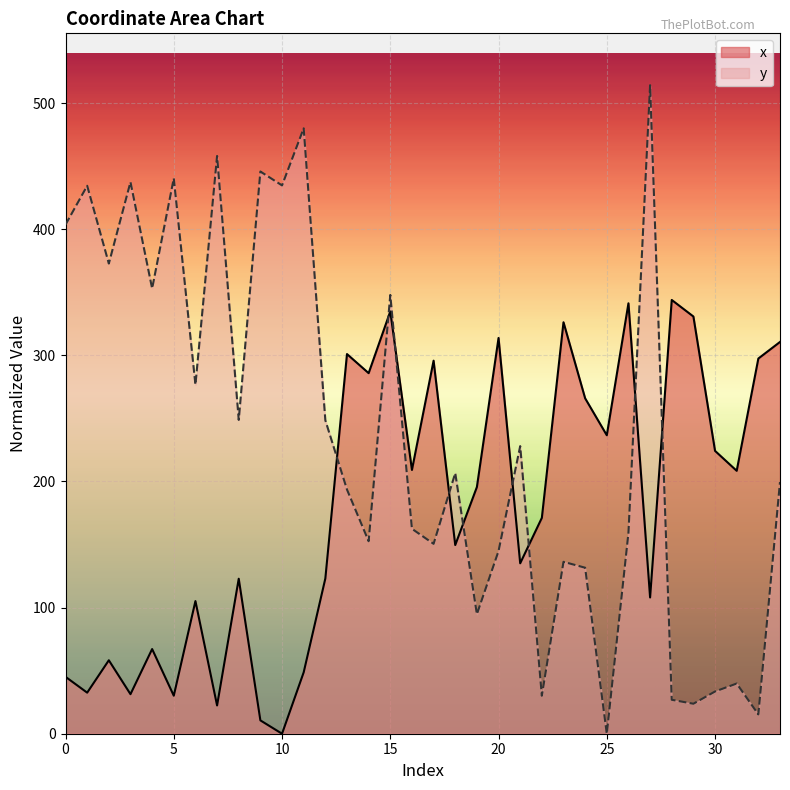

Which has a higher value, 12 or 4?

12